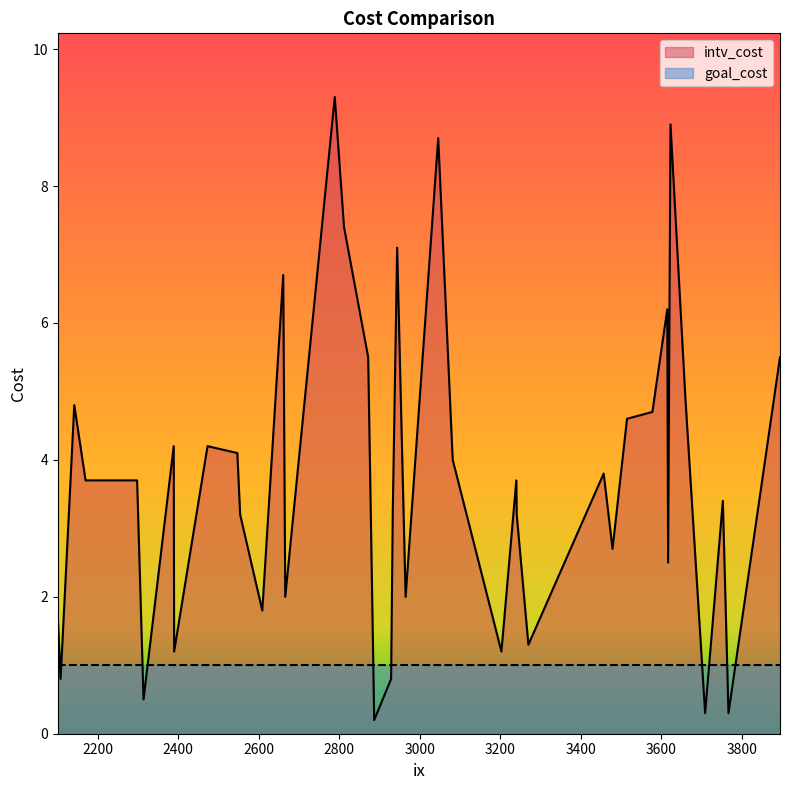

What is the average value of the goal_cost series?

1.0